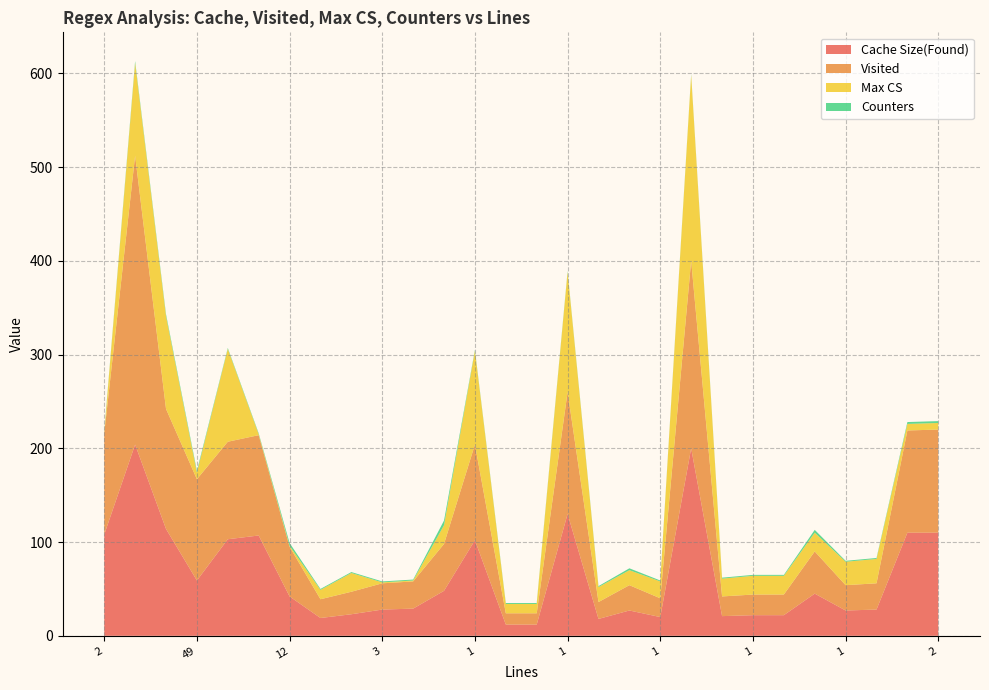

Reading right to left, transcribe all the data shown in this chart.

Cache Size(Found): 110	110	28	27	45	22	22	21	200	20	27	18	130	12	12	102	48	29	28	23	19	42	107	103	59	114	204	108
Visited: 110	109	28	27	45	22	22	21	200	20	27	18	130	12	12	102	50	29	28	24	20	53	107	104	108	128	308	108
Max CS: 7	7	26	25	20	20	20	19	198	18	16	16	128	10	10	100	20	1	1	20	10	1	1	99	7	99	99	1
Counters: 2	2	1	1	3	1	1	1	1	1	2	1	1	1	1	1	5	1	1	1	1	3	1	1	2	2	2	1